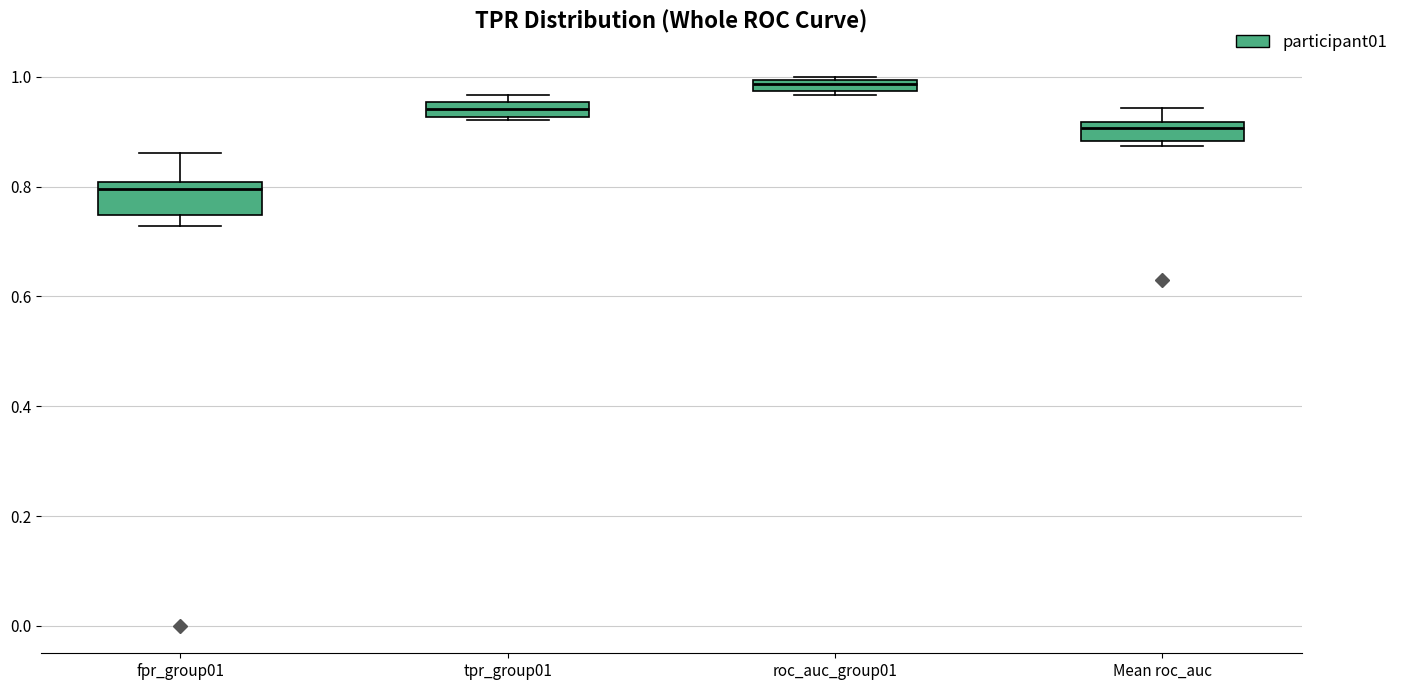

Which box has the highest median line?

roc_auc_group01